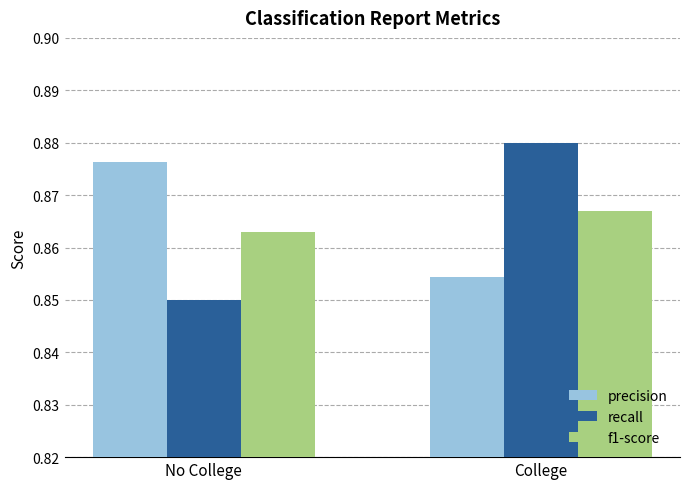

Which series changed the most between No College and College?

recall